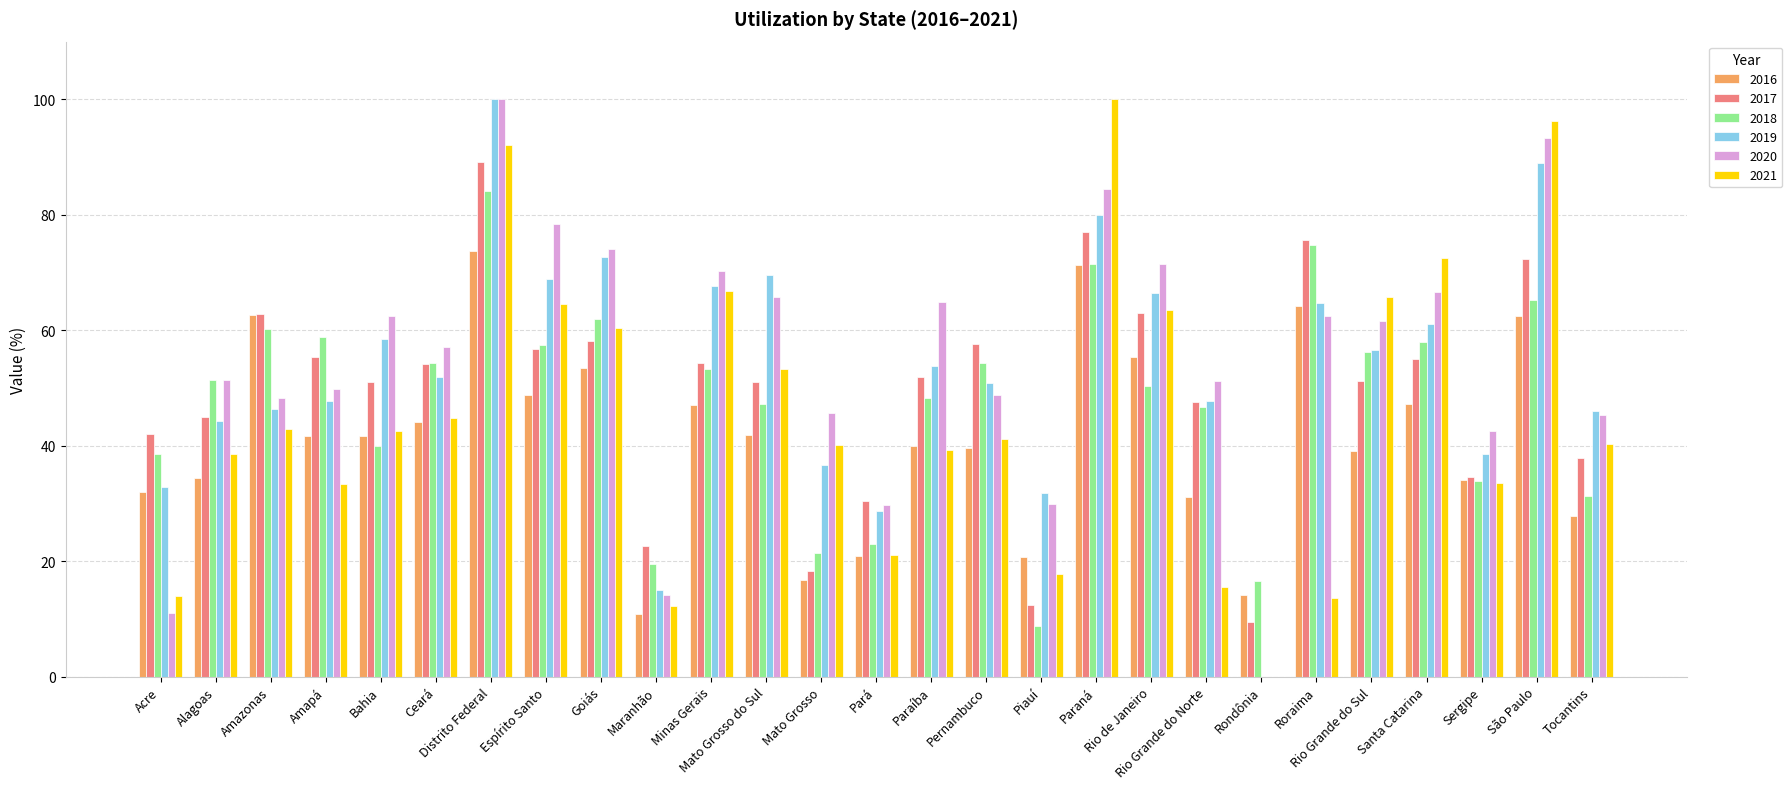

How many values in the 2020 series exceed 57?

14